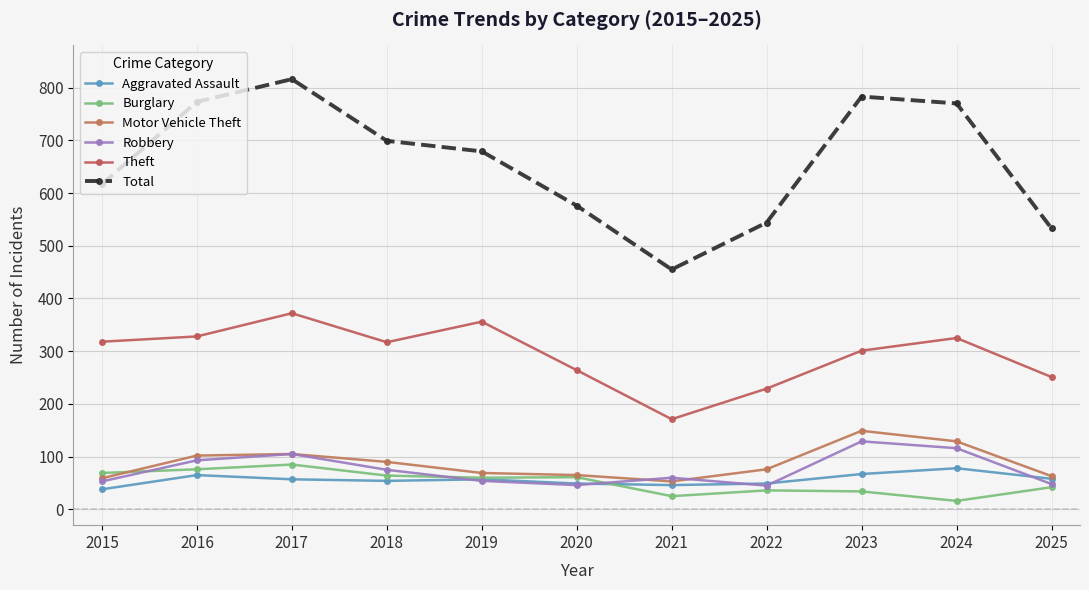

How many interior local peaks does the Burglary series have?

3